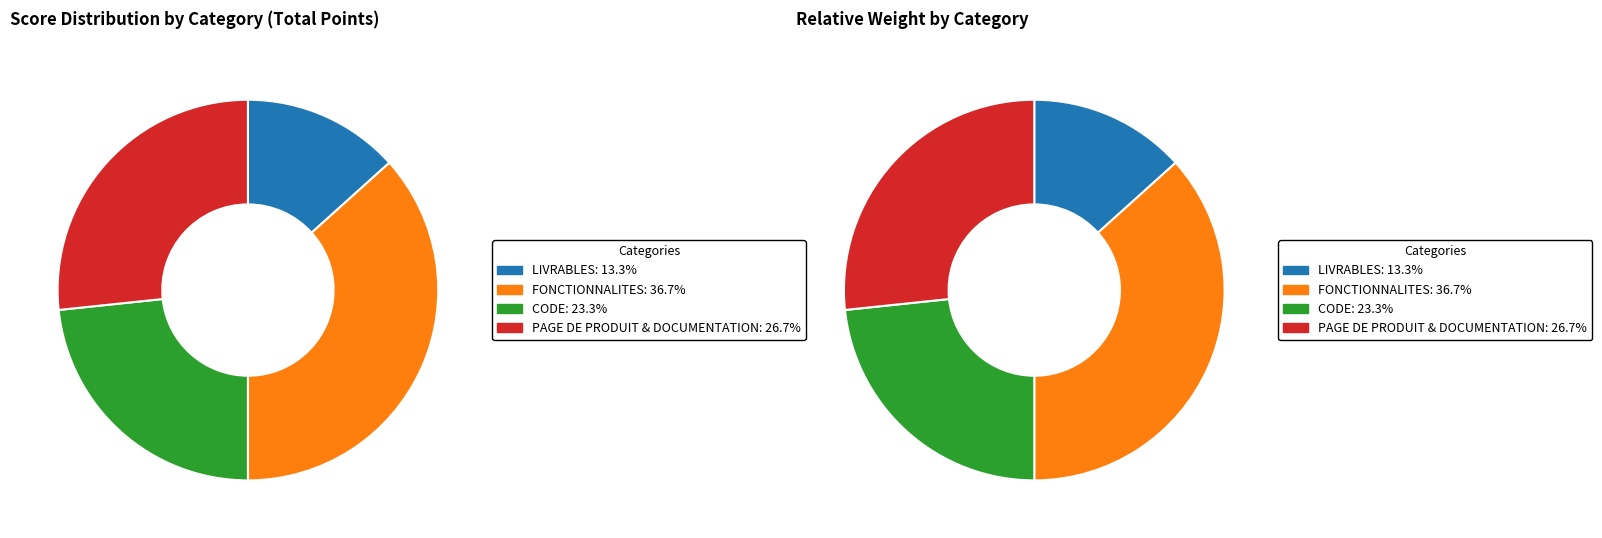

How many segments does this pie chart have?

4